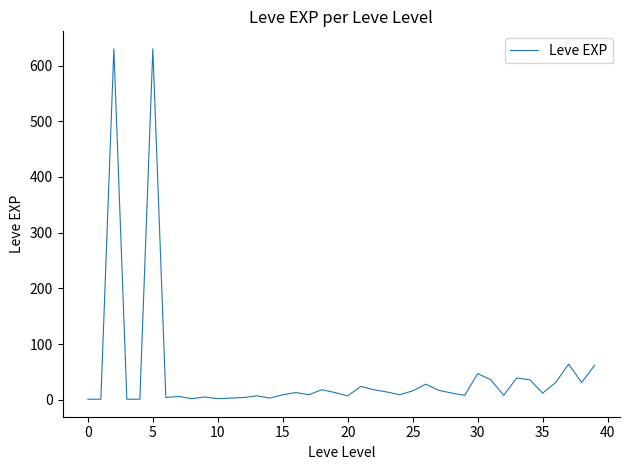

What is the maximum value shown in the chart?

630